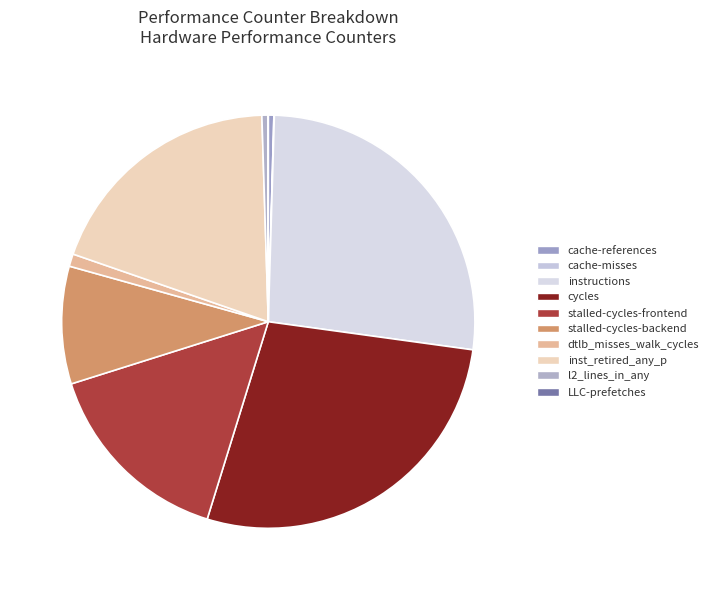

To the nearest percent, what percentage of the pie is stalled-cycles-backend?

9%